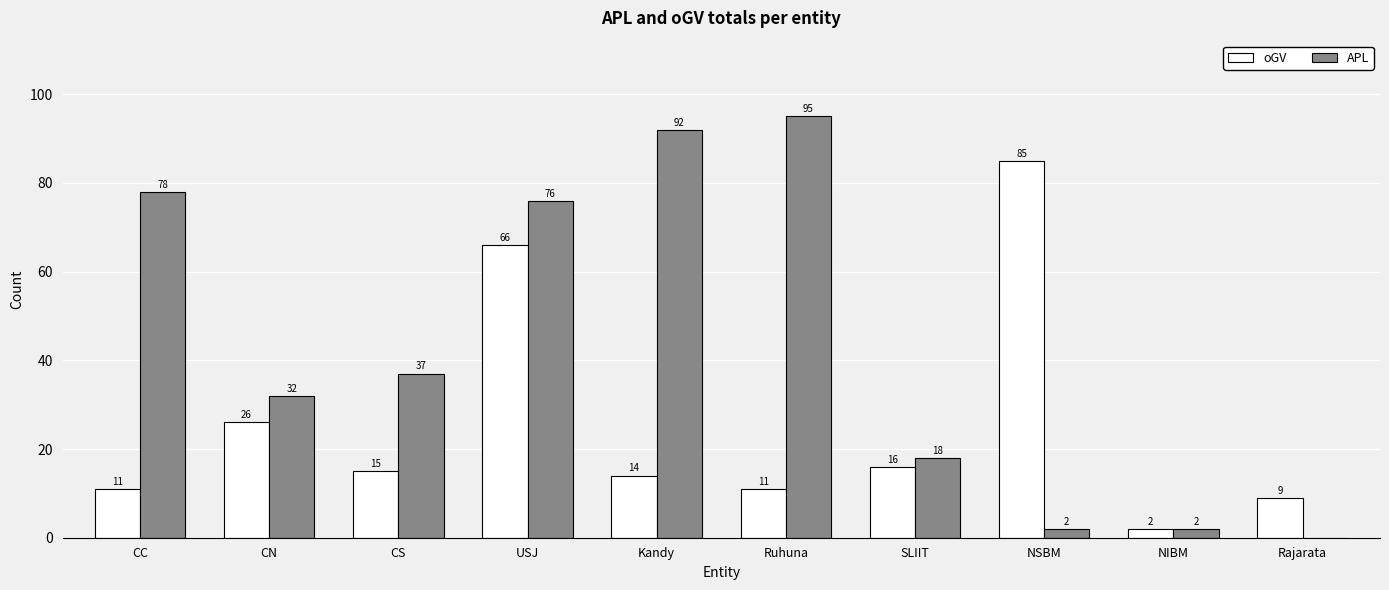

Is it true that APL equals 112 at USJ?

False